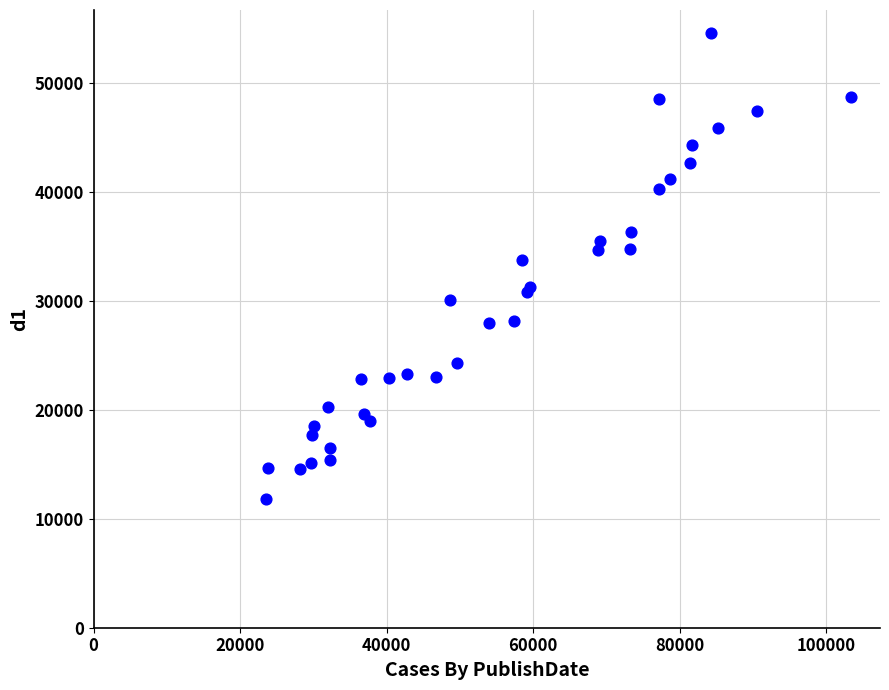

What Y value in the scatter plot is closest to 33205?

33781